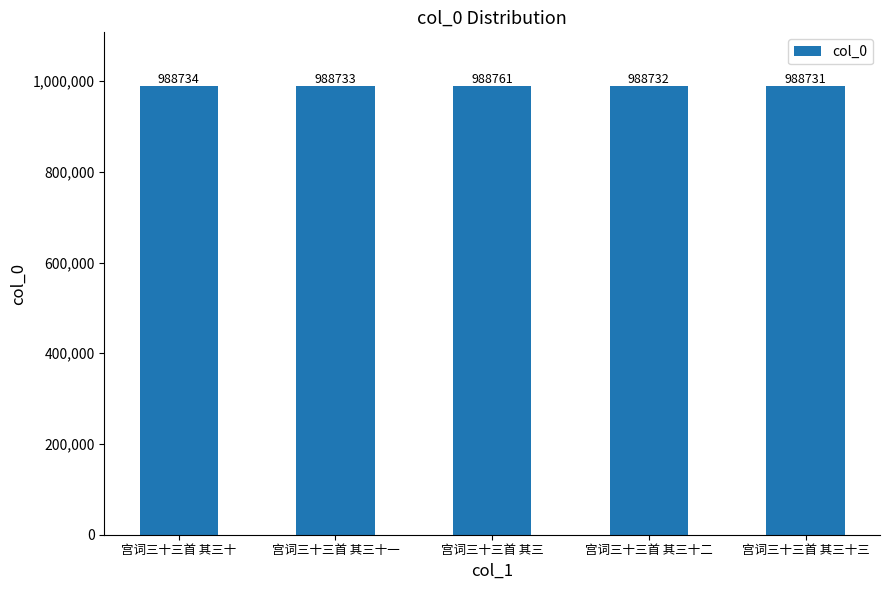

What is the average value?

988738